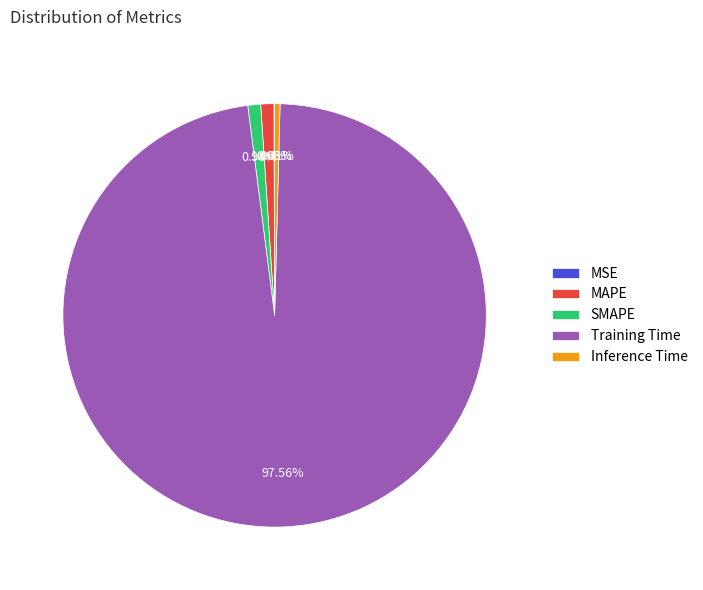

Combined, do SMAPE and Training Time account for over 50%?

Yes